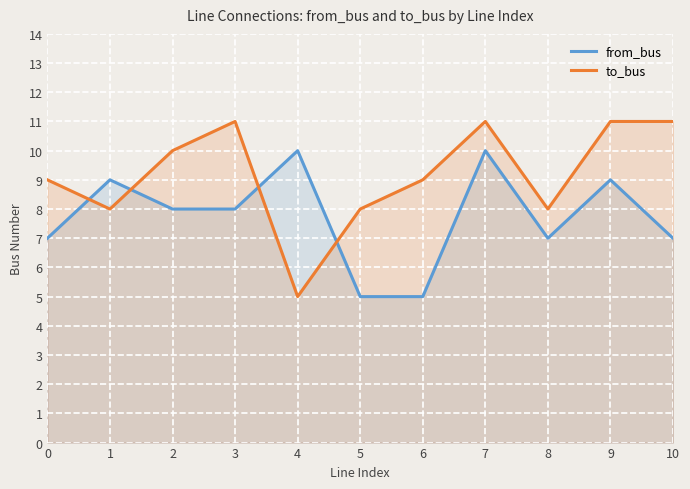

The to_bus series shows 9 at 0. True or false?

True